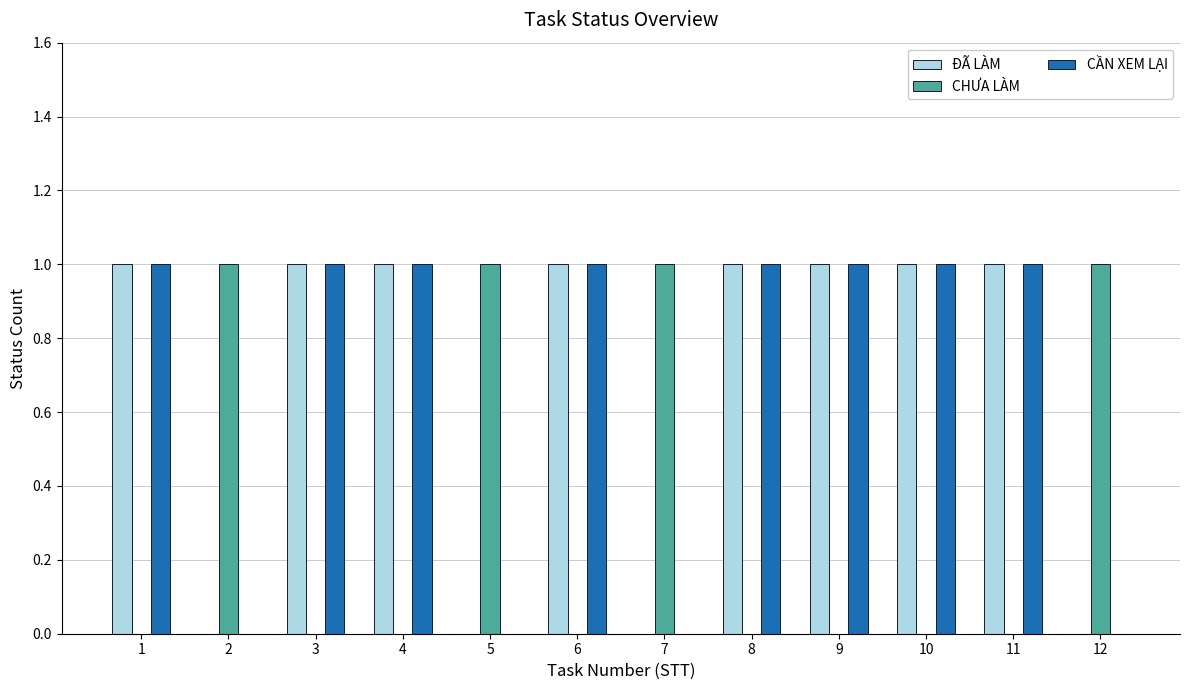

Is it true that ĐÃ LÀM equals 0 at 5?

True